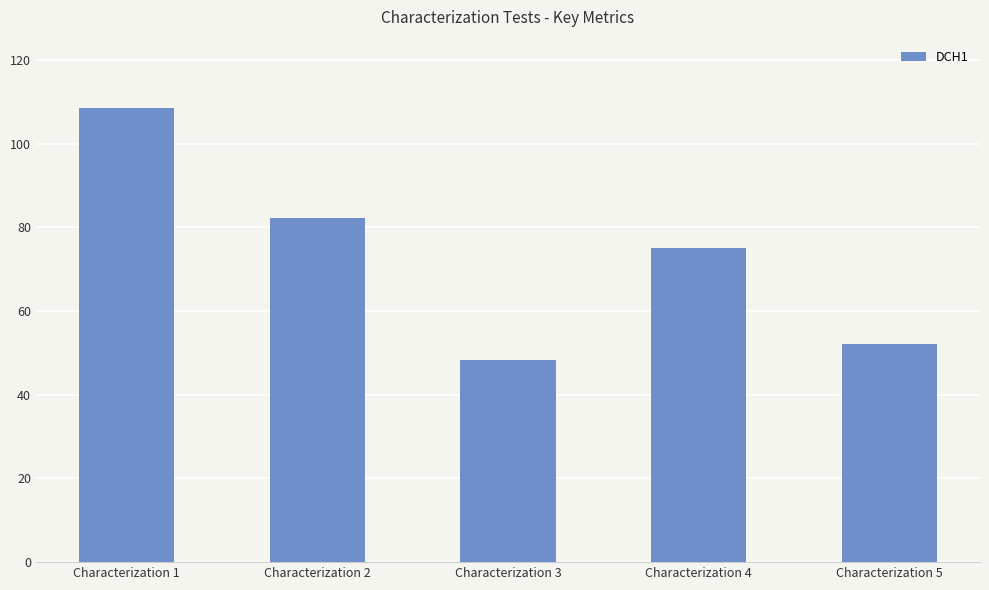

What is the value of the 2nd bar from the left?

82.2